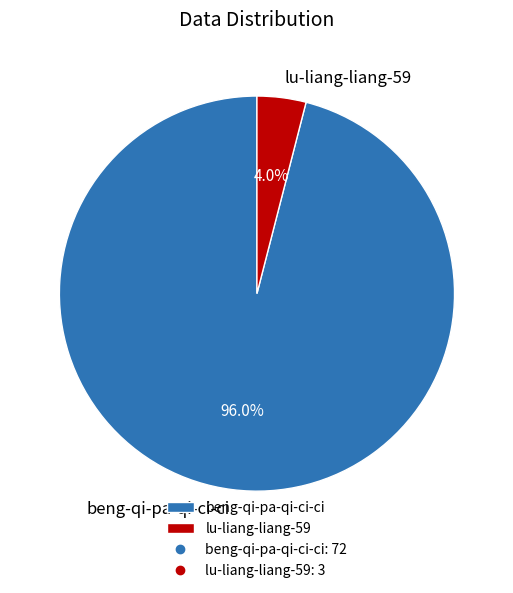

How much of the chart is everything except lu-liang-liang-59?

96.0%